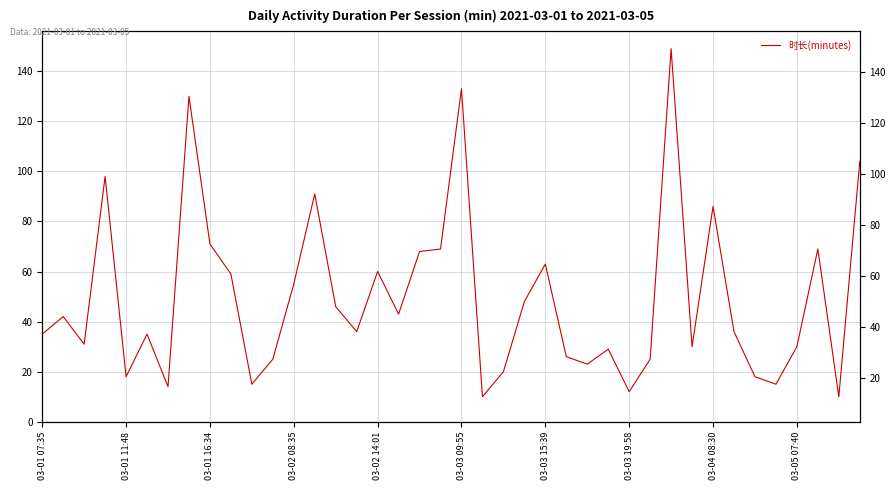

The chart shows a value of 45 at 31. True or false?

False